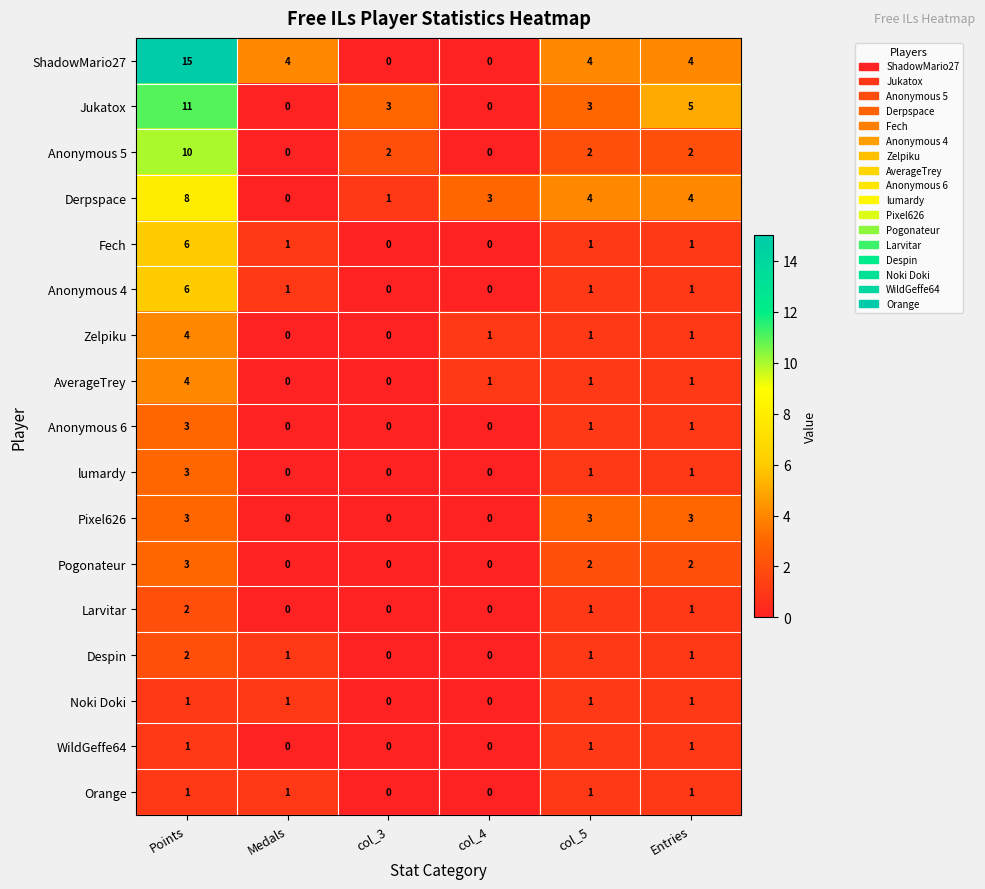

Which series has the largest range (max minus min)?

ShadowMario27